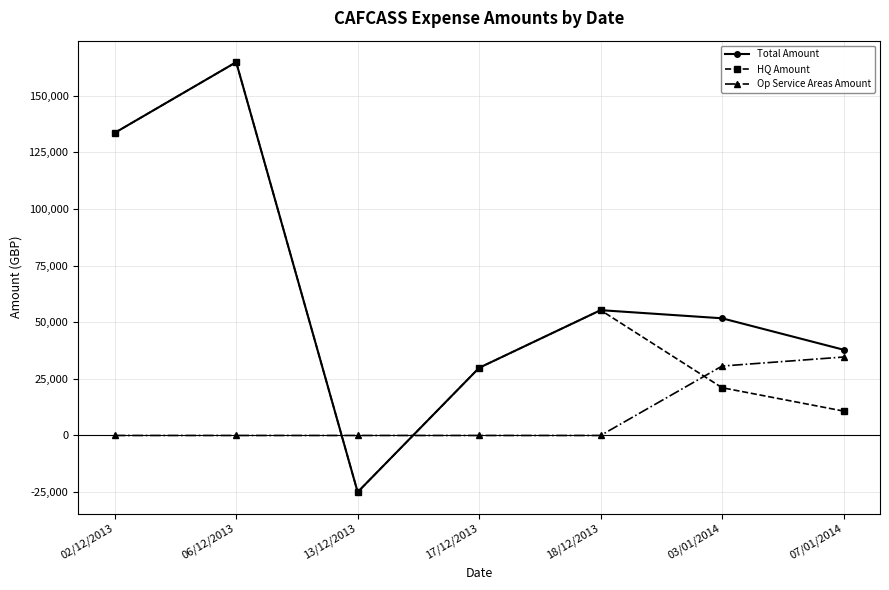

How many data points does each series have?

7